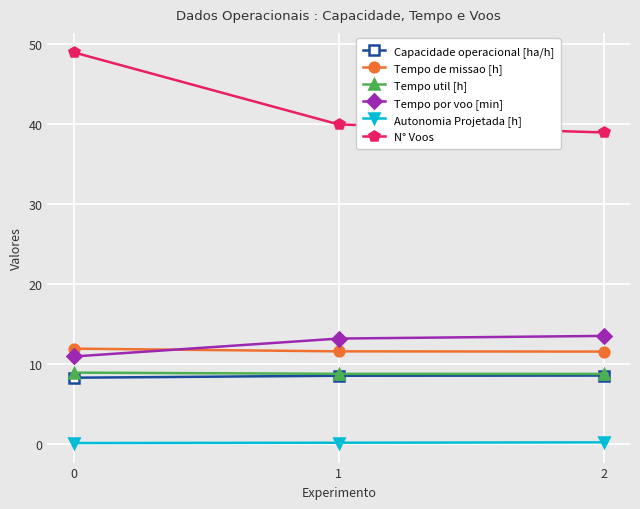

What is the sum of the Capacidade operacional [ha/h] values at 2 and 1?

17.2